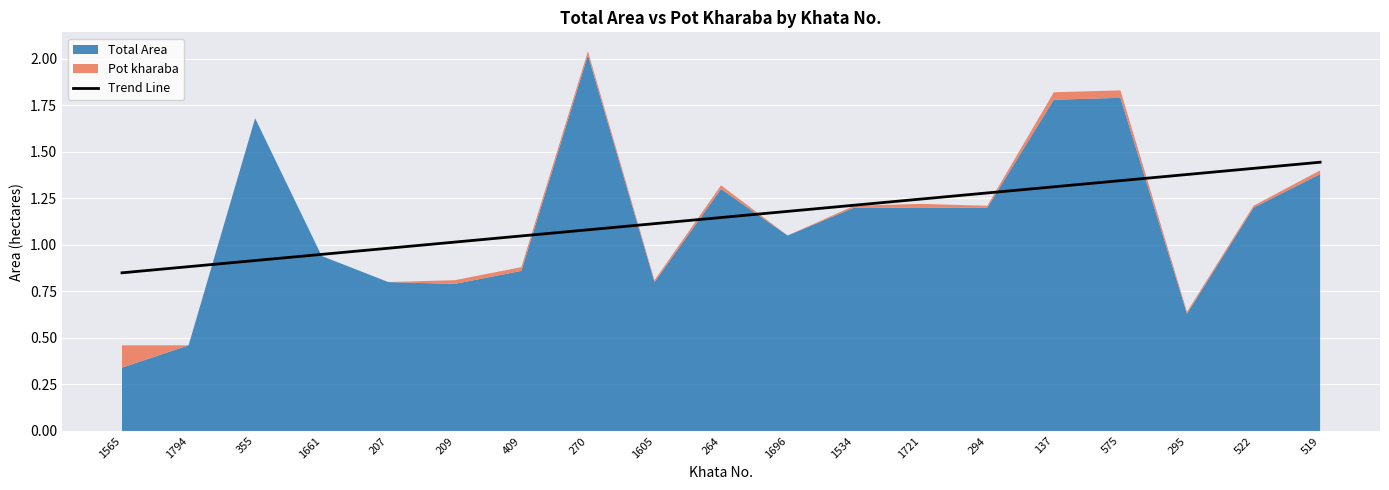

True or false: the data has more than 0 interior local peaks.

False